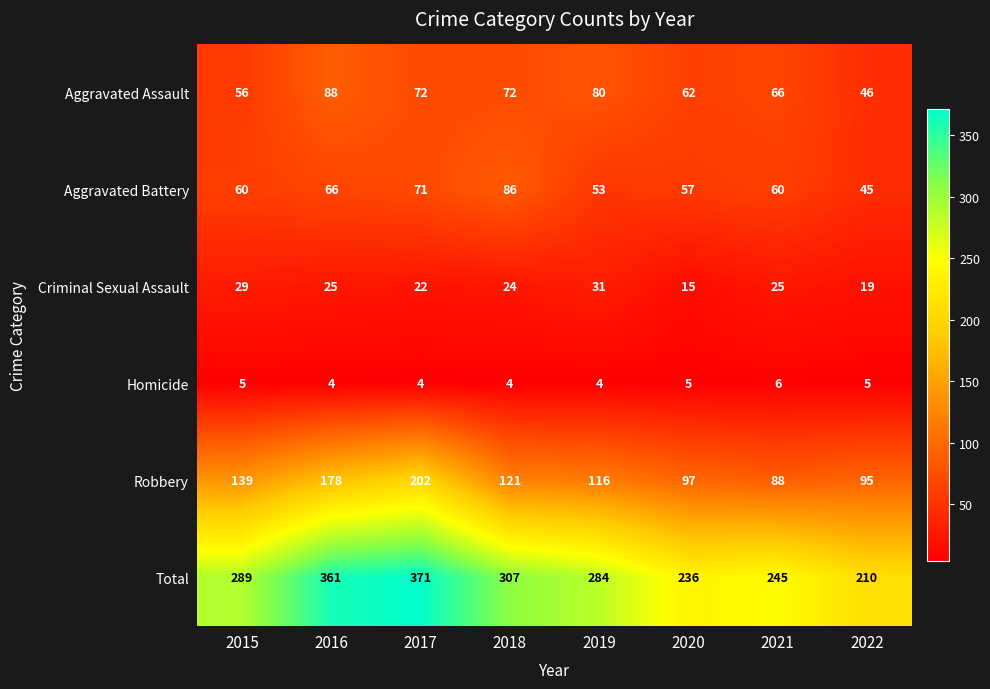

What is the highest value of the Robbery series?

202